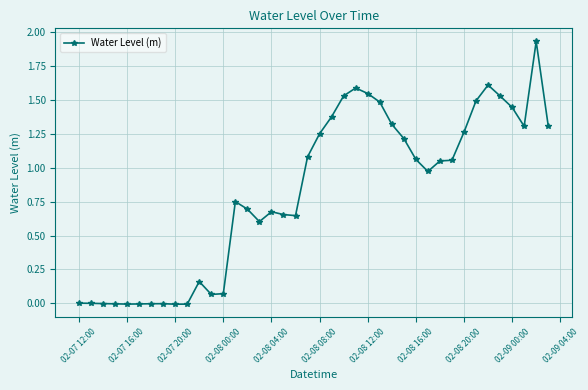

How many values exceed 1?

20